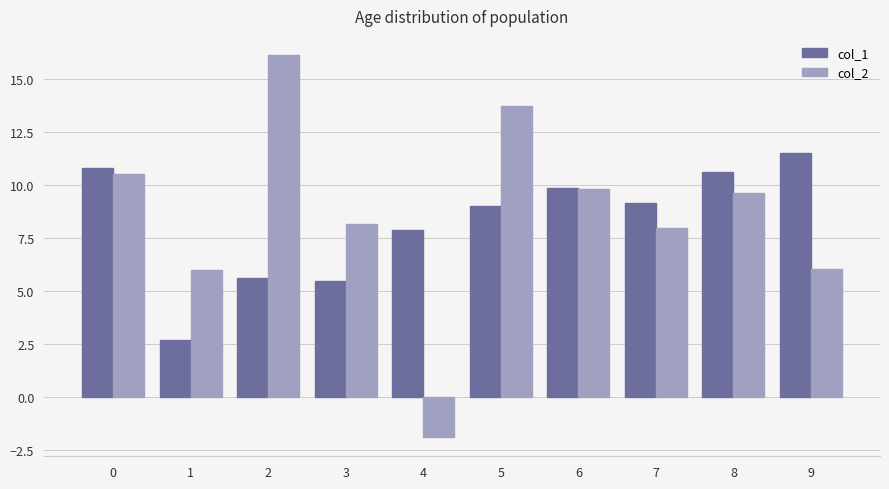

What is the difference between the maximum and minimum values in the col_1 series?

8.8